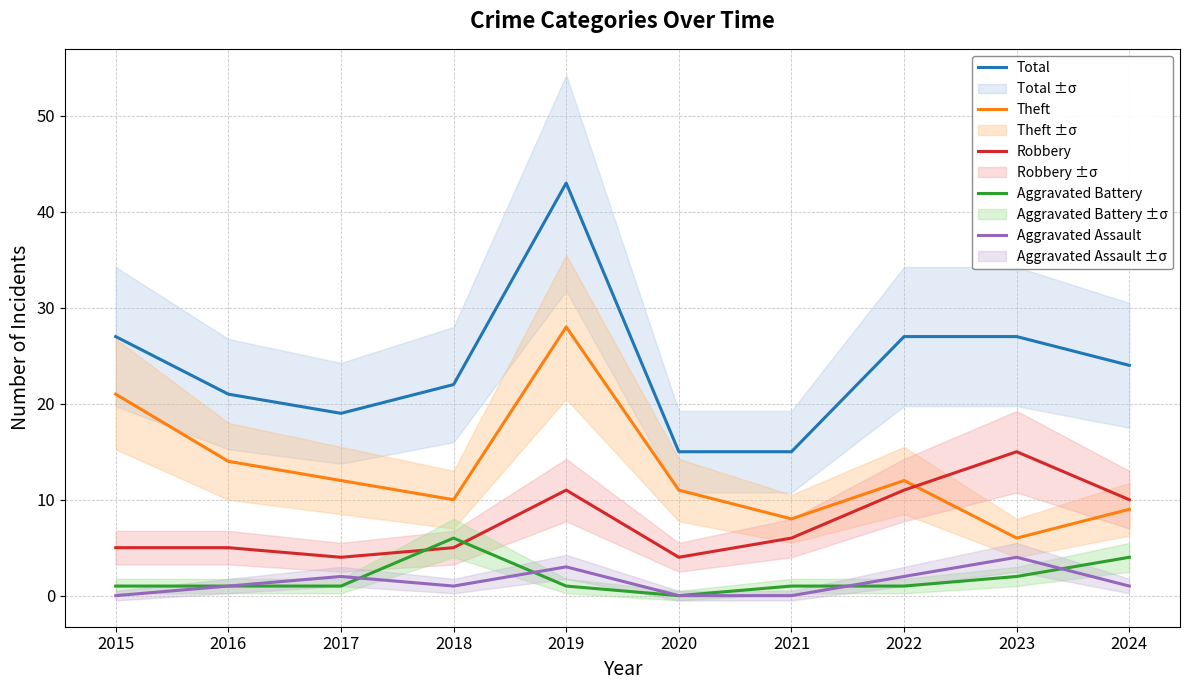

How many categories are shown in the chart?

10